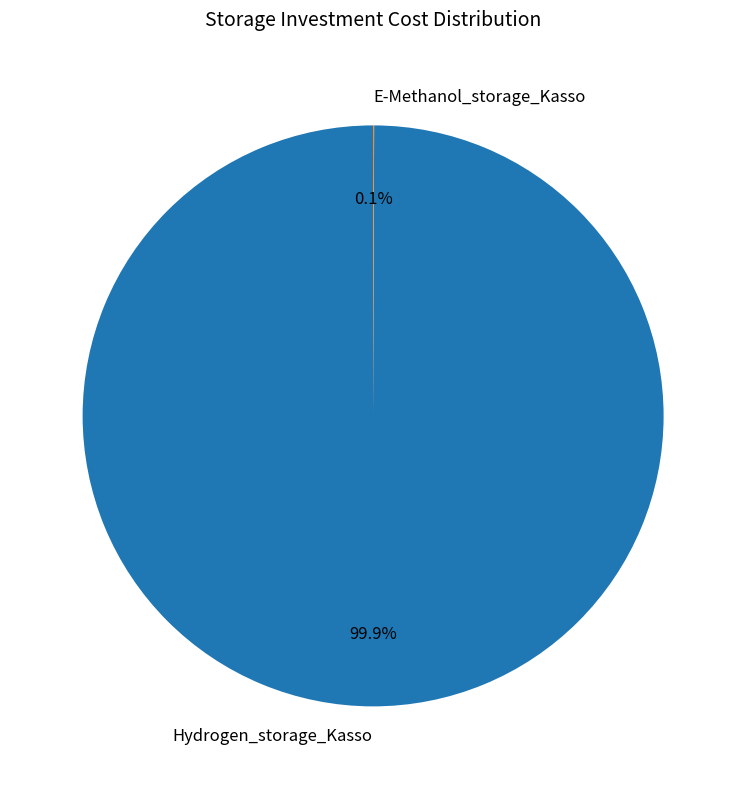

What is the largest slice in the pie chart?

Hydrogen_storage_Kasso